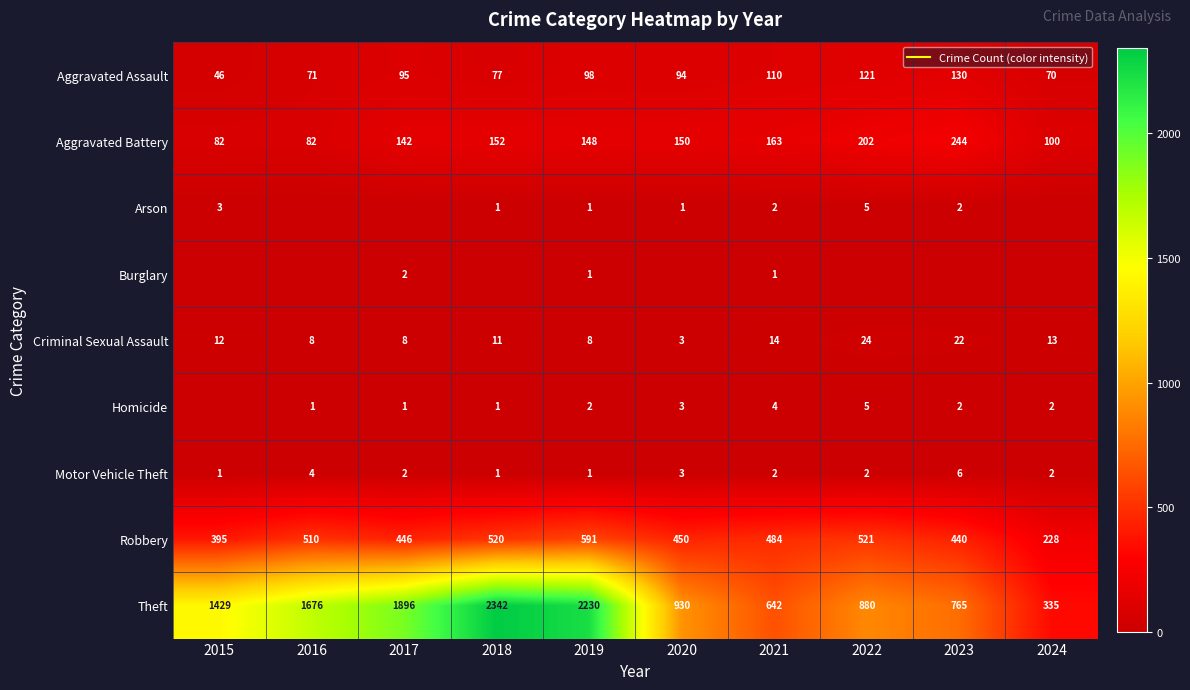

Which label corresponds to the largest value in the chart?

2018